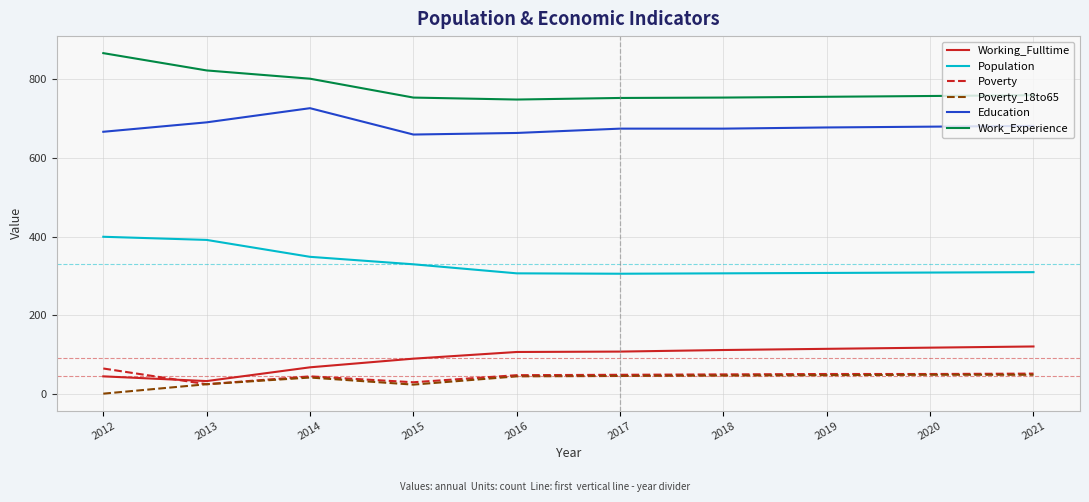

True or false: Work_Experience and Poverty cross at least once.

False